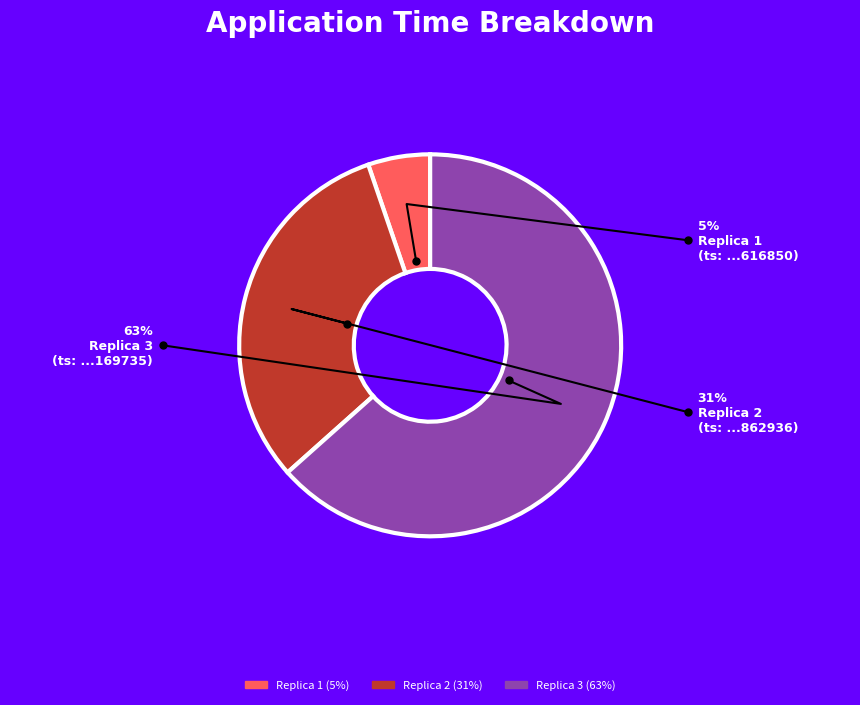

Does 1655474616850 represent more than half of the total?

No